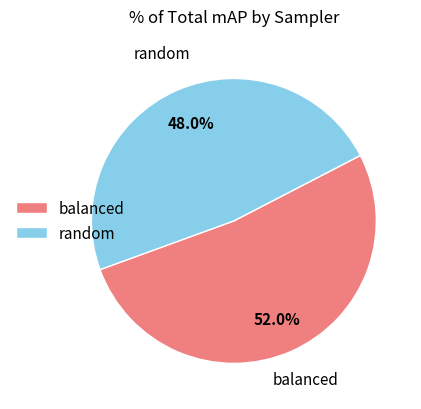

What percentage is the balanced slice, to the nearest percent?

52%